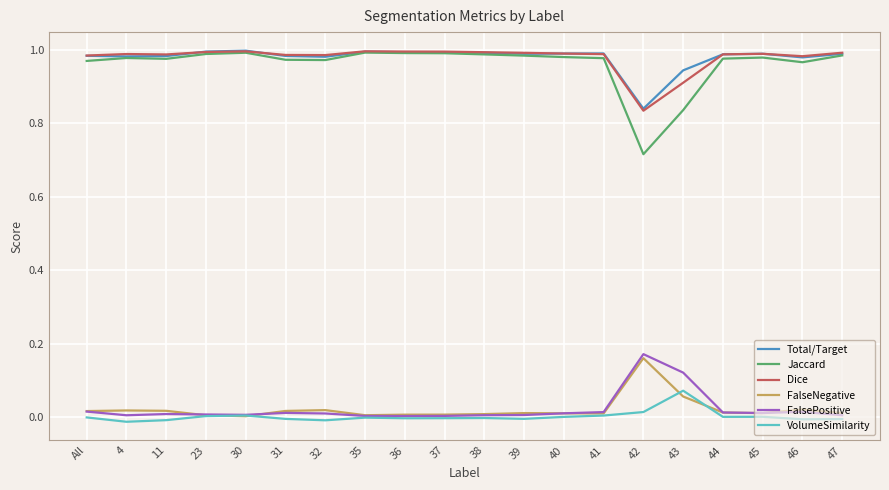

True or false: Jaccard and FalsePositive cross at least once.

False